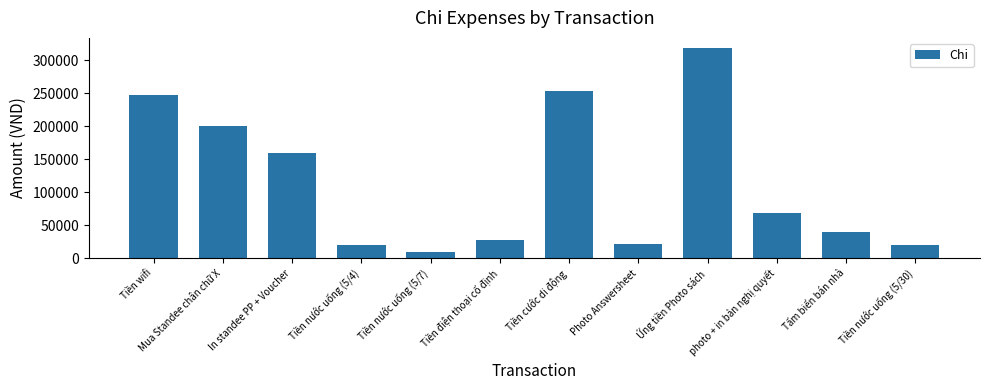

How many categories are shown in the chart?

12